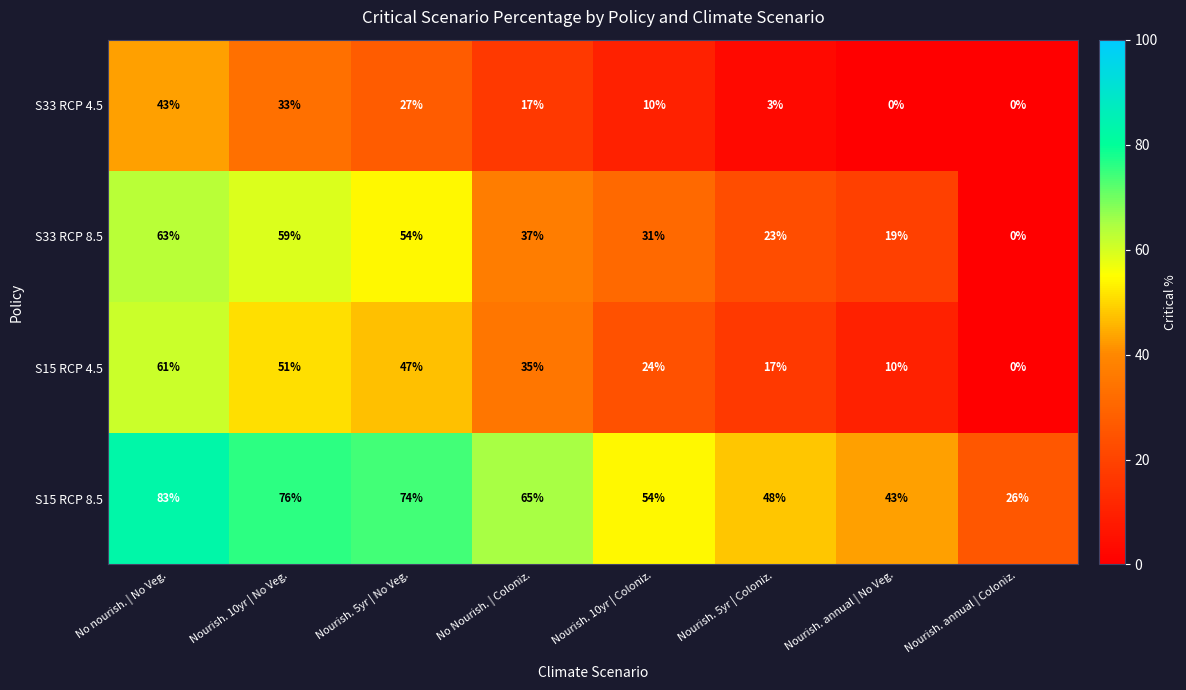

What is the difference between the S15 RCP 4.5 values at Nourish. annual | No Veg. and Nourish. 10yr | Coloniz.?

14